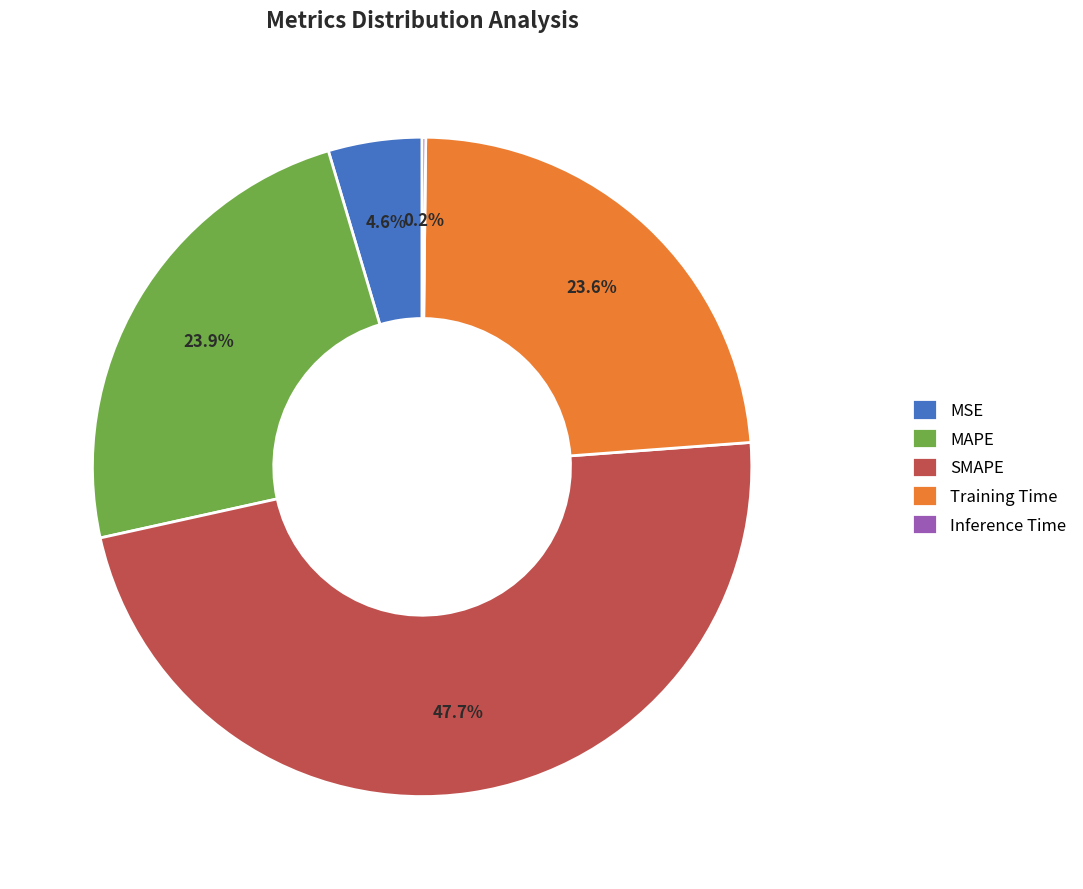

Which has a higher value, MSE or SMAPE?

SMAPE